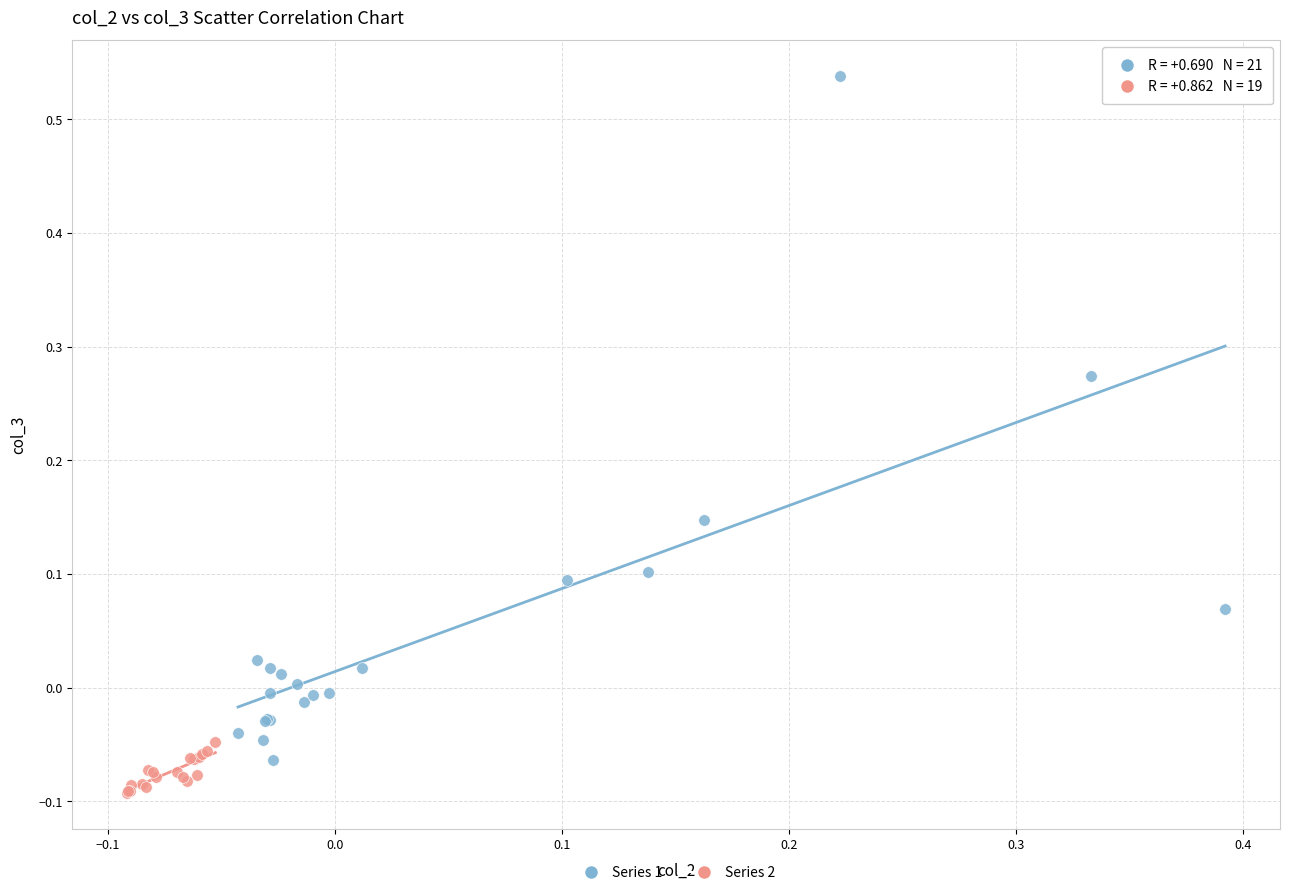

Which series contains the lowest Y value?

Series 2